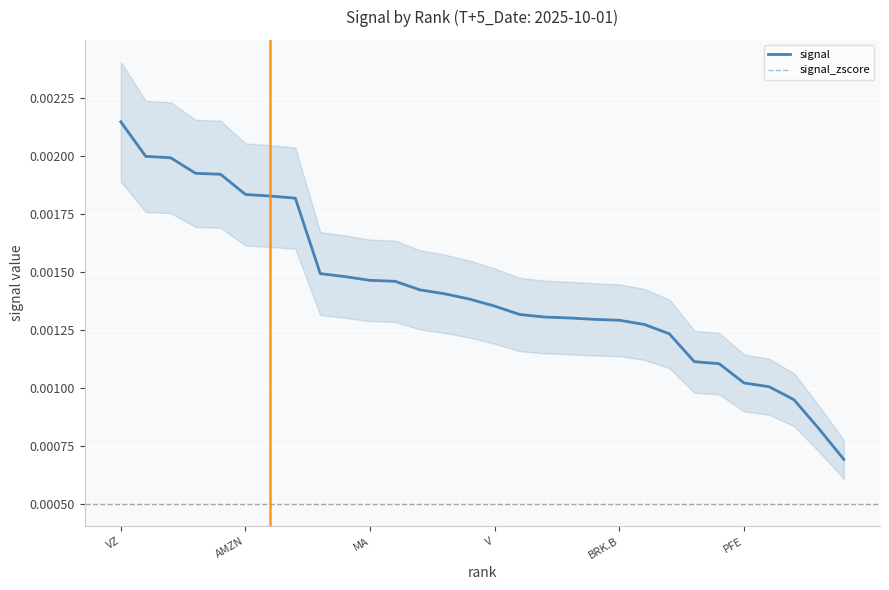

How many signal_zscore values are between 0 and 1?

30